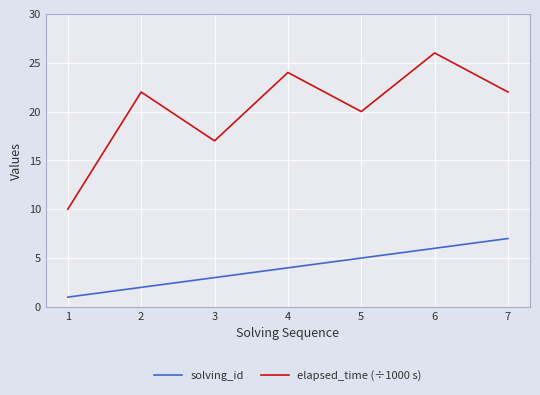

Between 6 and 7, which series saw the biggest shift?

elapsed_time (÷1000 s)